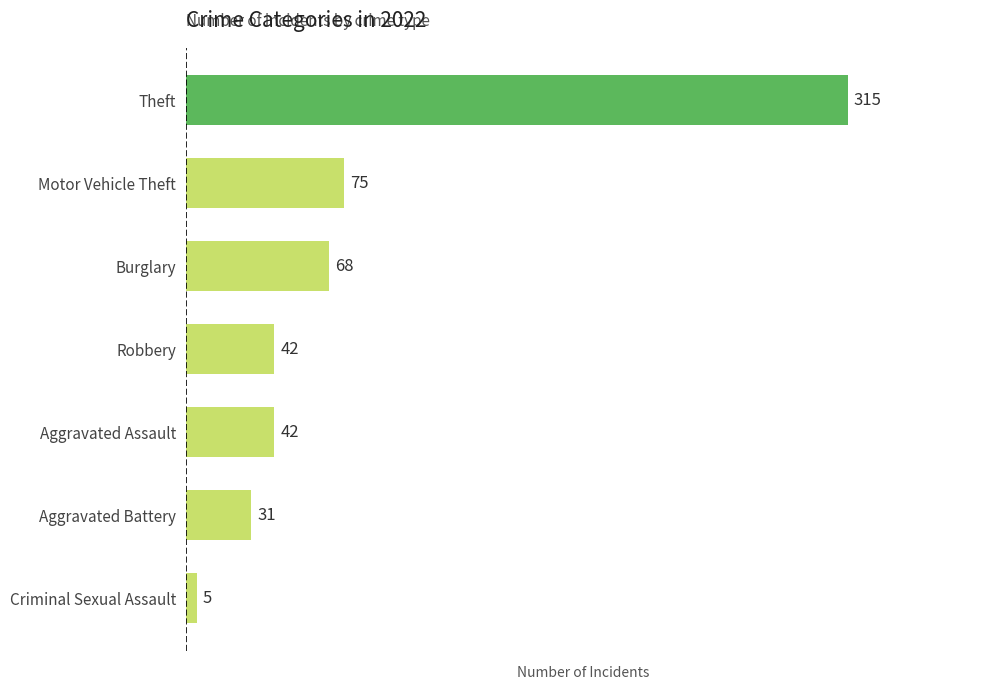

Count the number of categories in the chart.

7